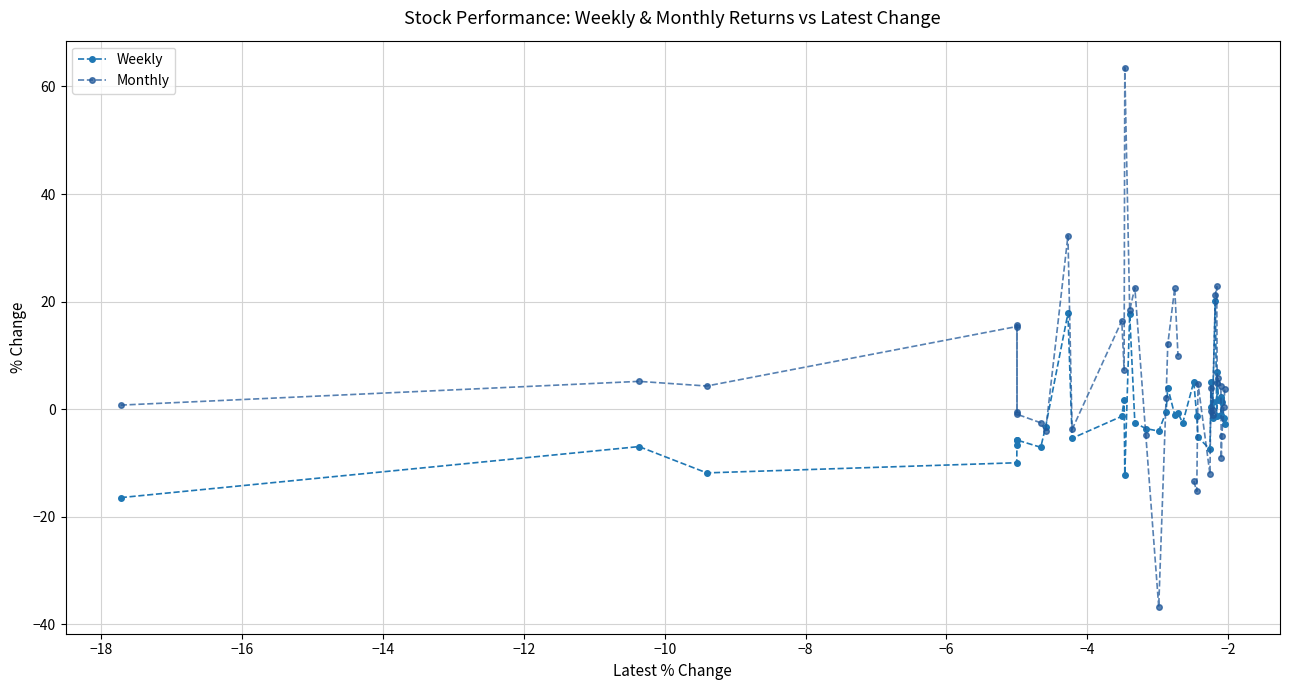

What is the value of the Monthly point at the 20th from the left?

12.0